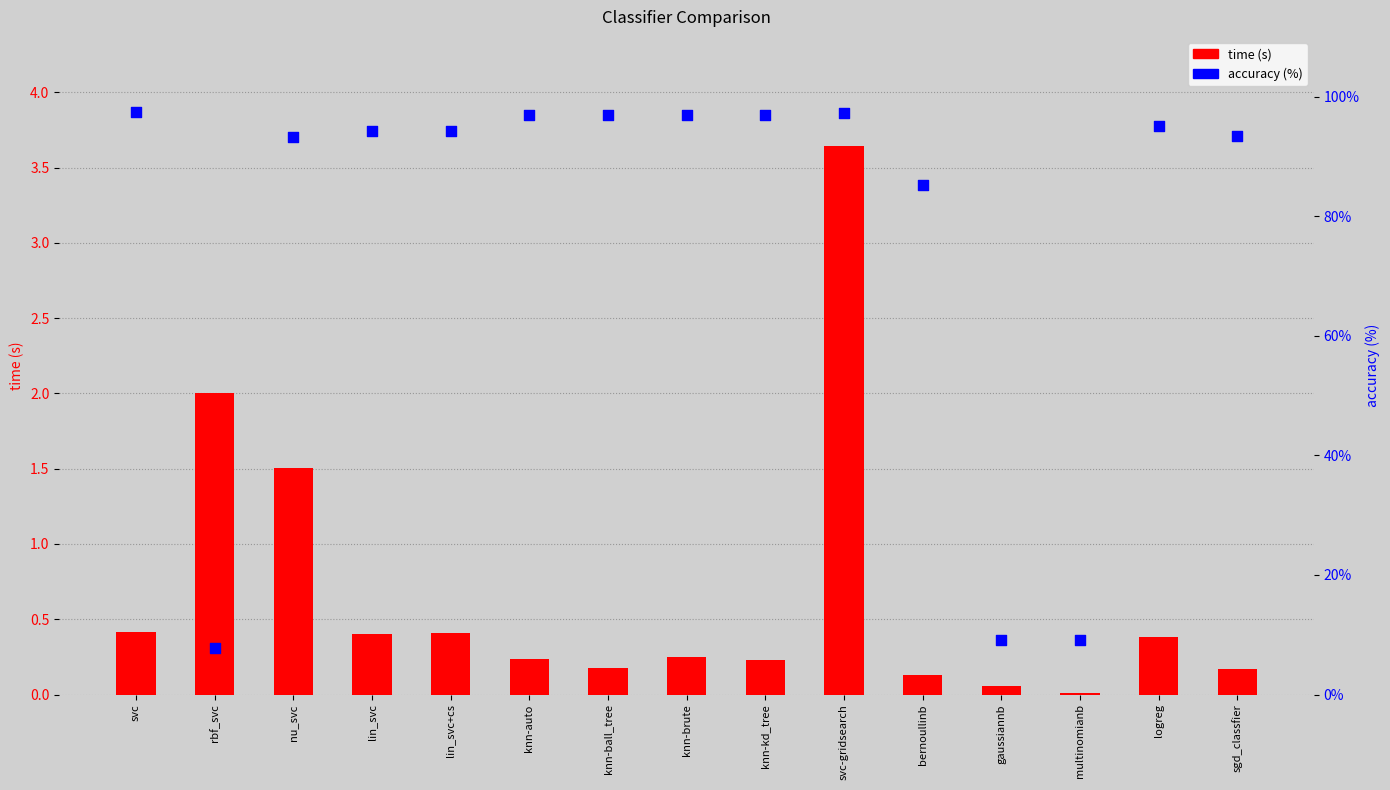

At which category is the sum across all series the highest?

svc-gridsearch